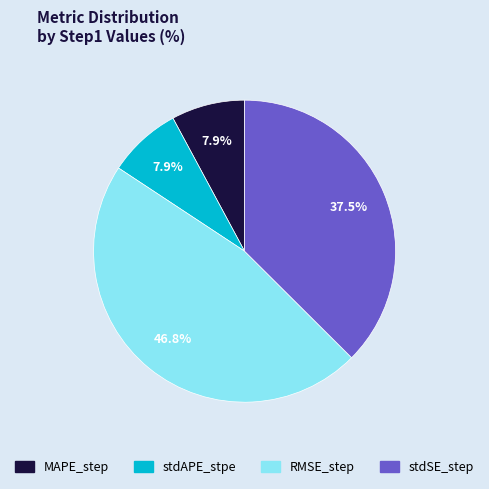

Which slice is the largest?

RMSE_step